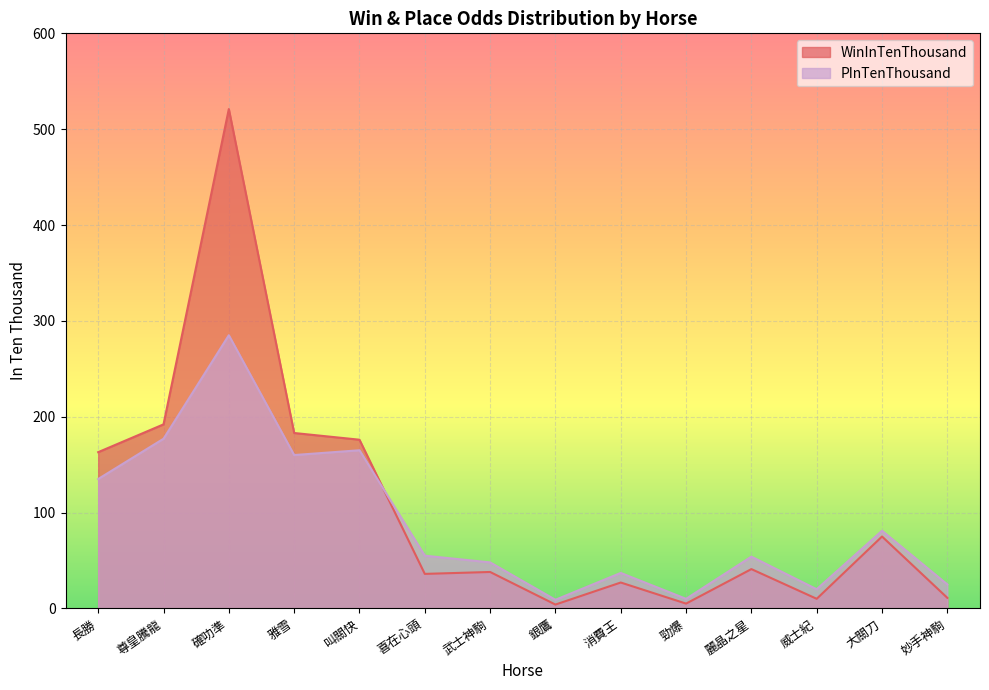

After their last crossing, which series has the higher values: PInTenThousand or WinInTenThousand?

PInTenThousand